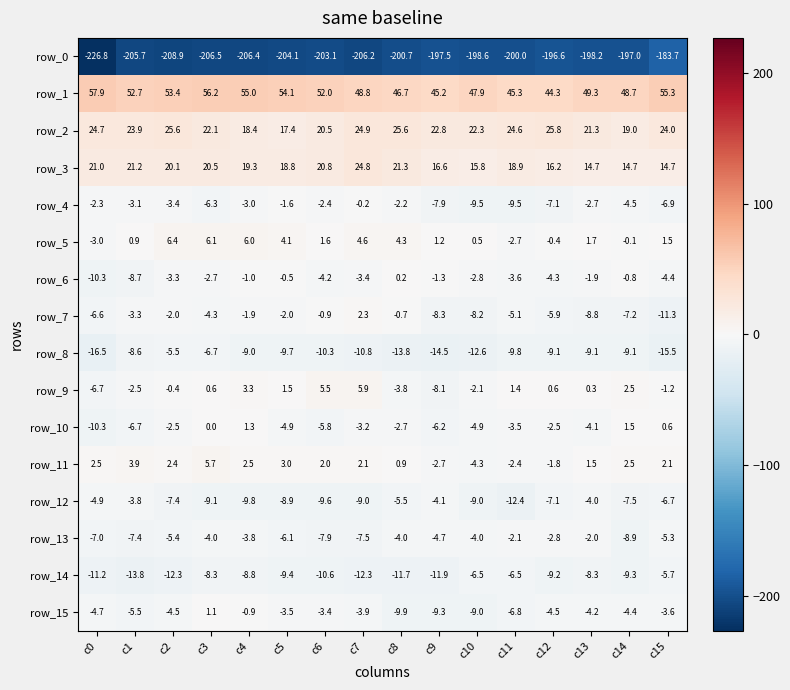

Between c5 and c9, which series saw the biggest shift?

row_9